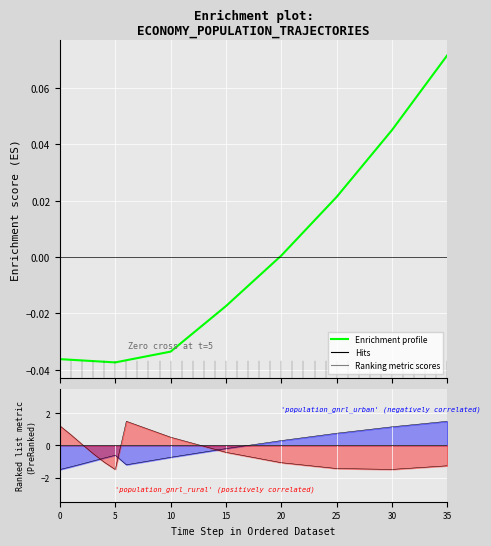

Reading left to right, extract all data points from this chart.

-0.0	-0.0	-0.0	-0.0	-0.0	-0.0	-0.0	-0.0	-0.0	-0.0	-0.0	-0.0	-0.0	-0.0	-0.0	-0.0	-0.0	-0.0	-0.0	-0.0	0.0	0.0	0.0	0.0	0.0	0.0	0.0	0.0	0.0	0.0	0.0	0.1	0.1	0.1	0.1	0.1